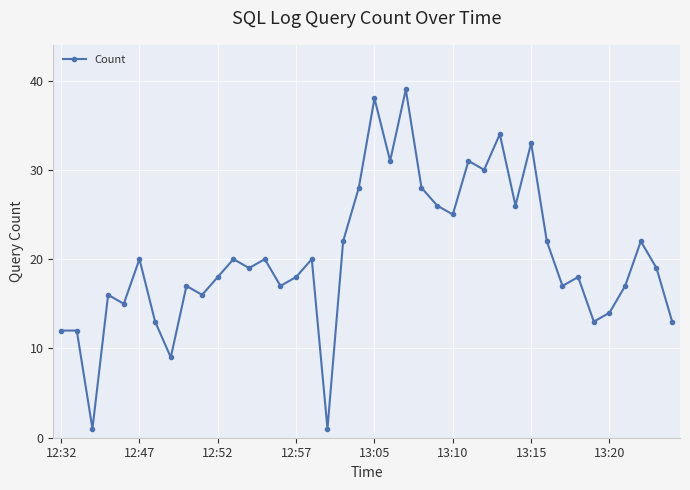

True or false: the data has more than 0 interior local peaks.

True